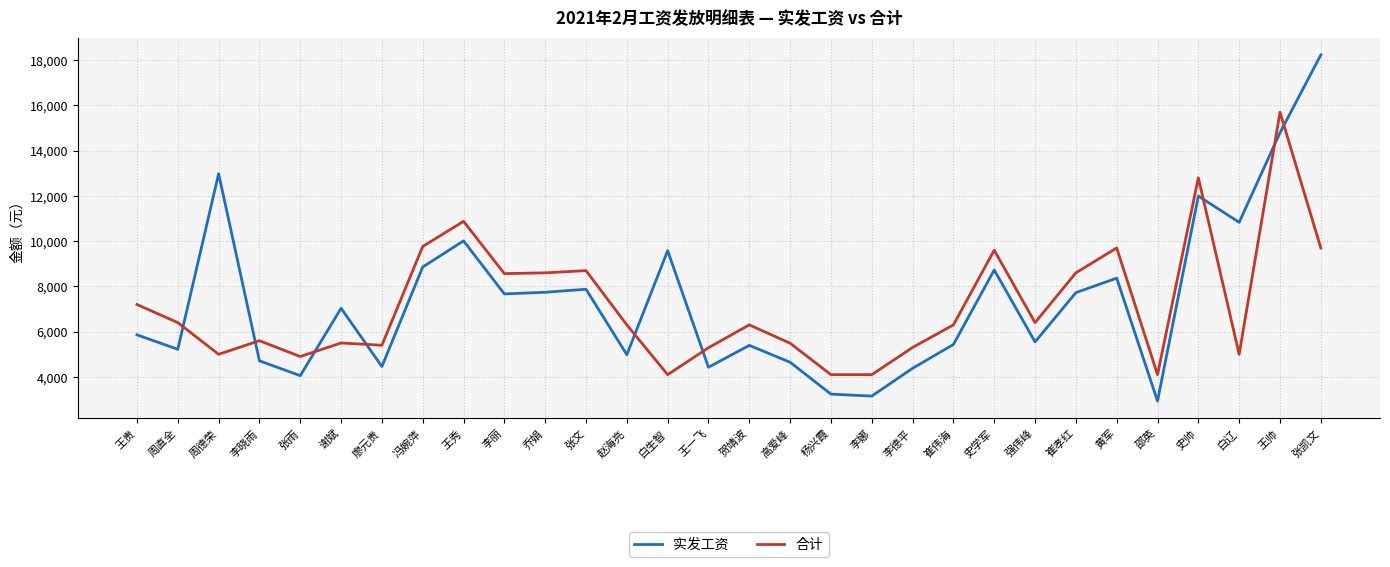

What is the sum of all 合计 values?

215382.0